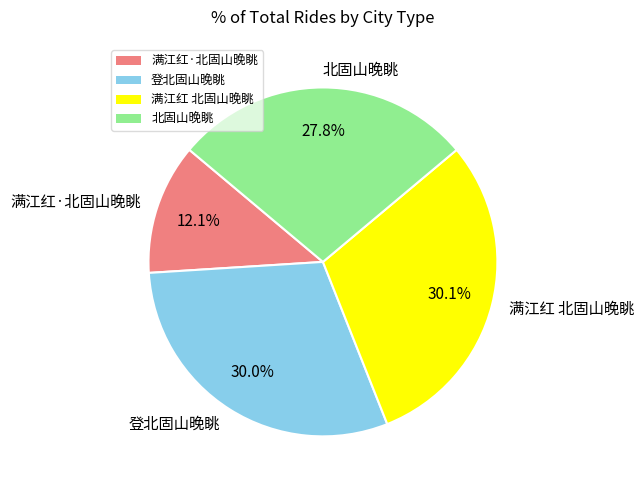

Do 登北固山晚眺 and 满江红 北固山晚眺 together represent more than half of the pie?

Yes